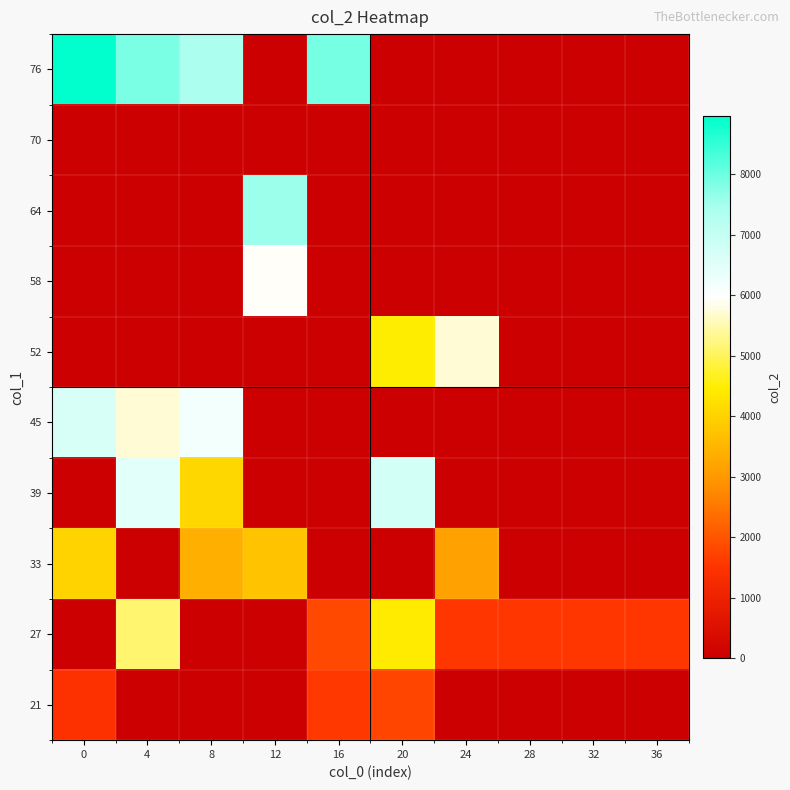

What is the greatest value displayed?

8968.0